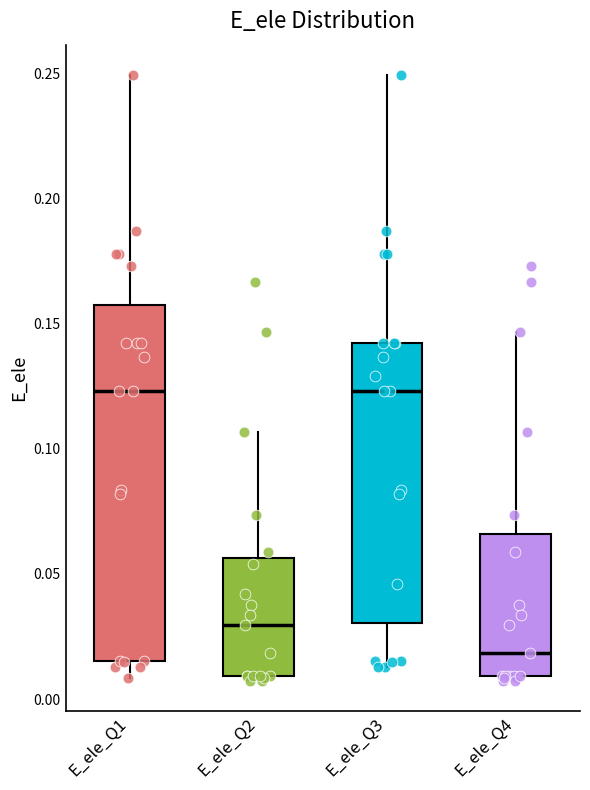

Which box has the lowest median line?

E_ele_Q4